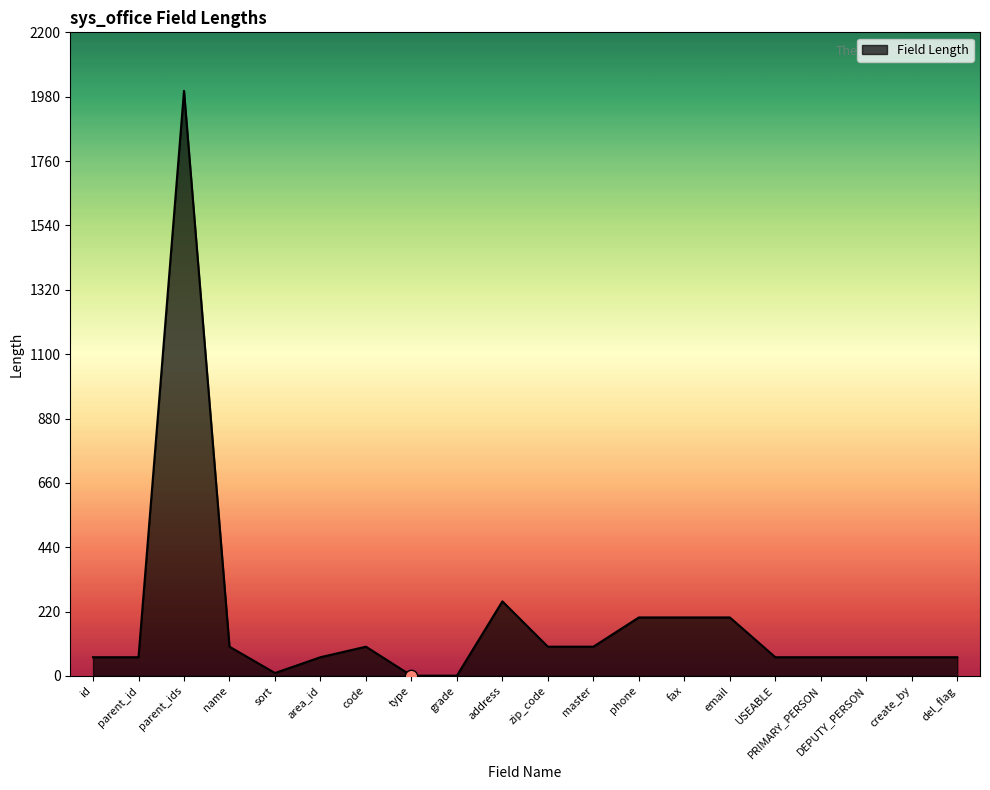

Approximately how many times larger is the value at name compared to grade?

100.0